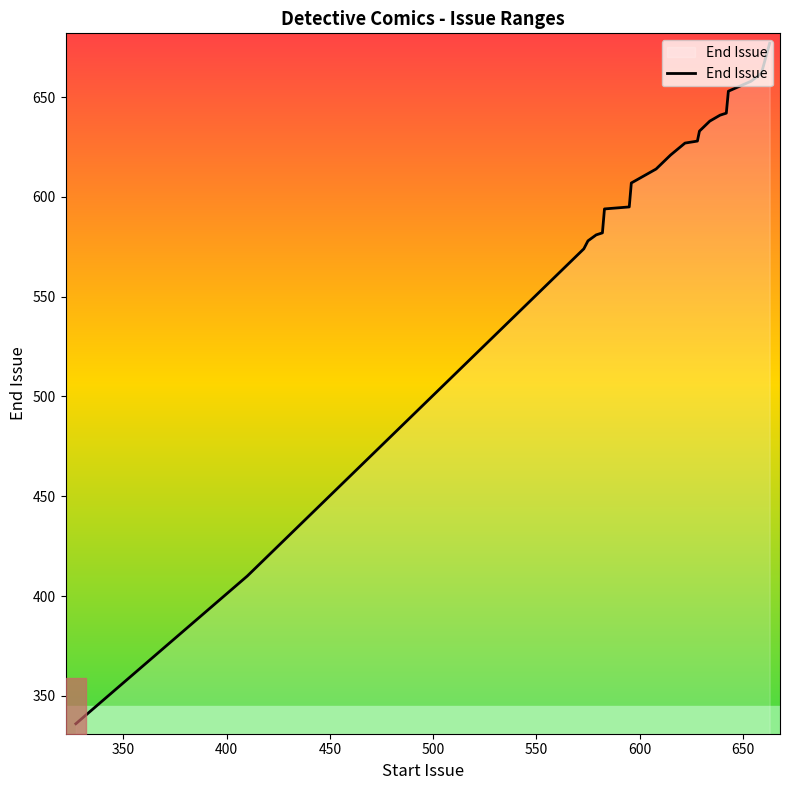

Count the number of data series in this chart.

1